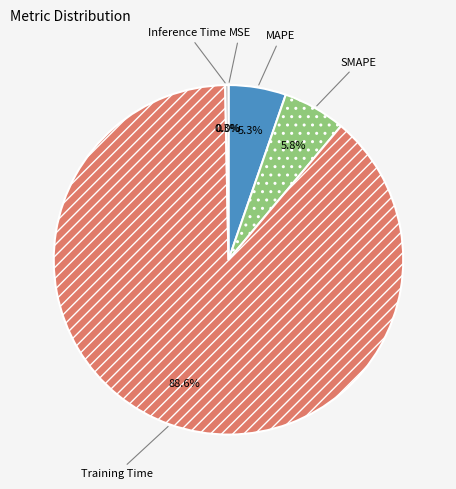

What percentage is the MAPE slice, to the nearest percent?

5%